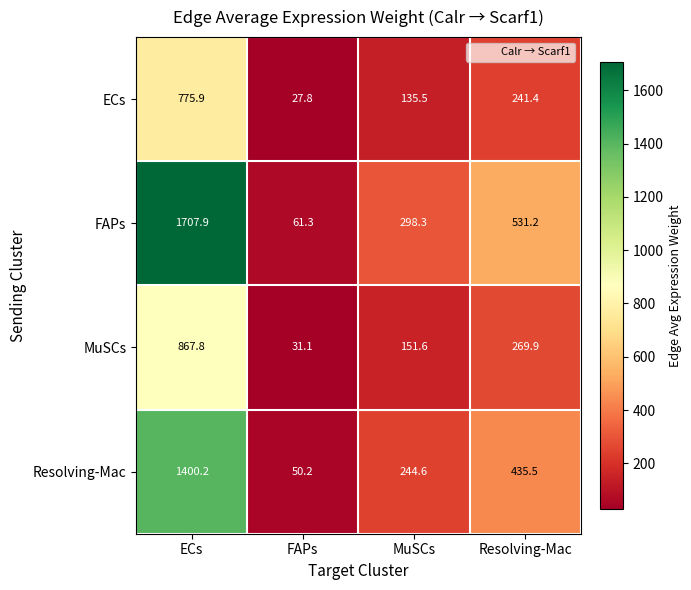

Which category has the lowest value across all series?

FAPs